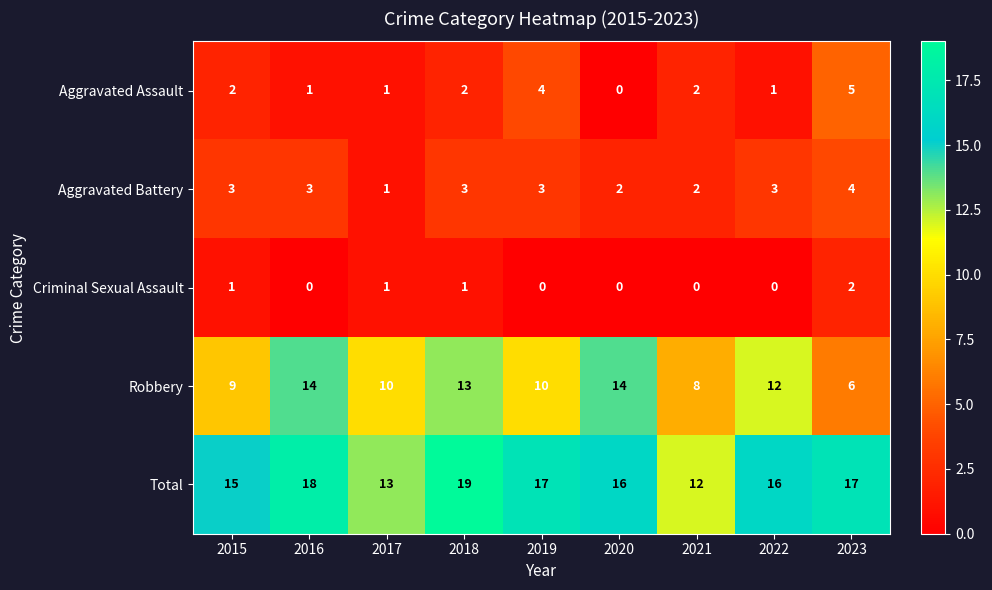

Which series has the largest total across all categories?

Total